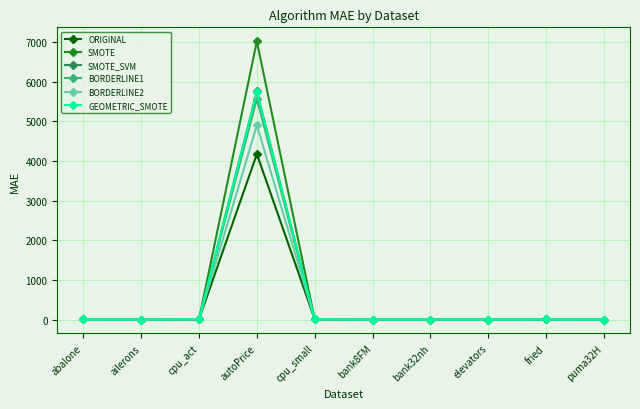

At which label does GEOMETRIC_SMOTE reach its peak?

autoPrice